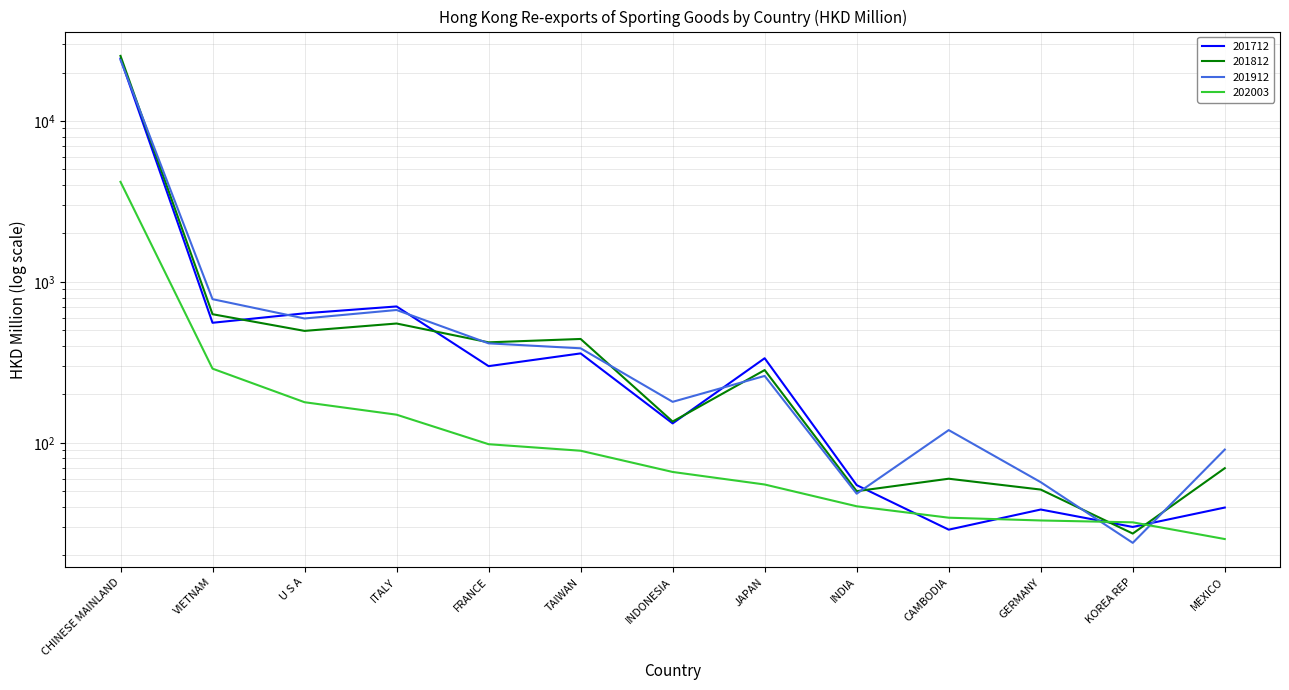

What is the sum of the 201812 values at U S A and FRANCE?

917.4